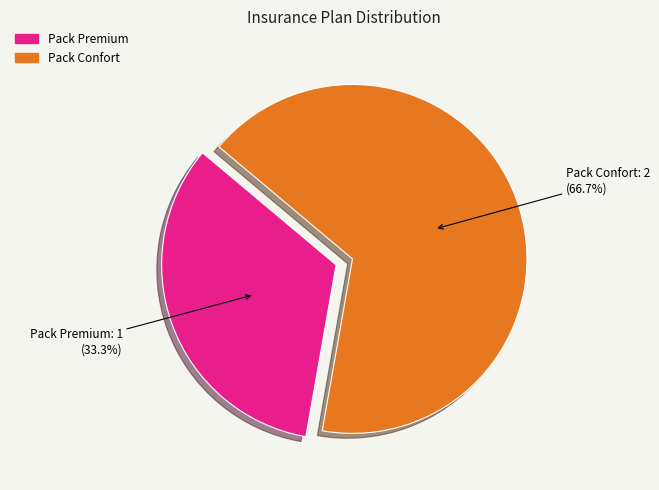

To the nearest percent, what is the combined percentage of Pack Confort and Pack Premium?

100%